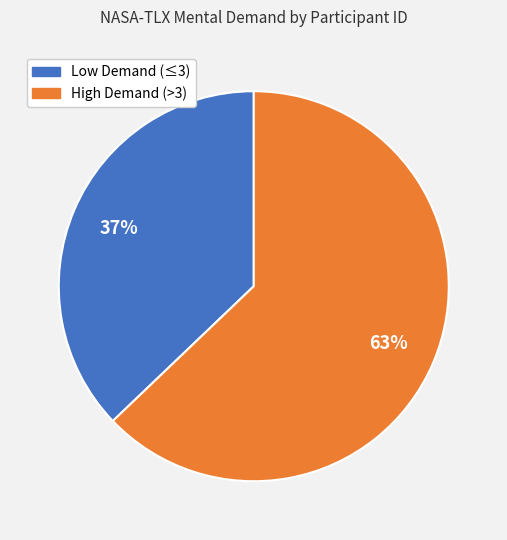

To the nearest percent, what is the difference between the largest and smallest slice percentages?

26%